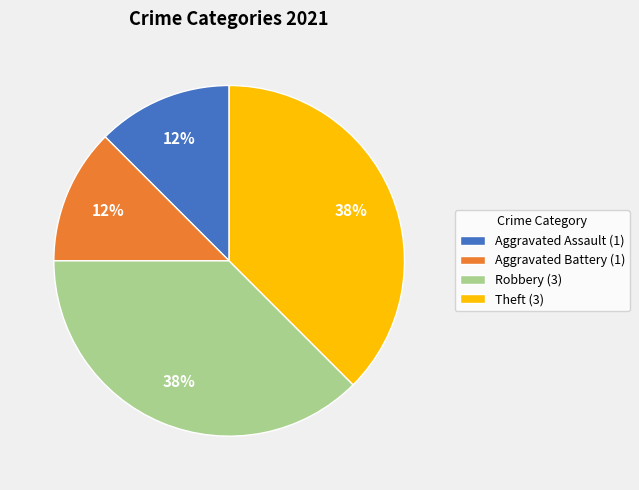

To the nearest percent, what is the combined percentage of Aggravated Assault (1) and Theft (3)?

50%